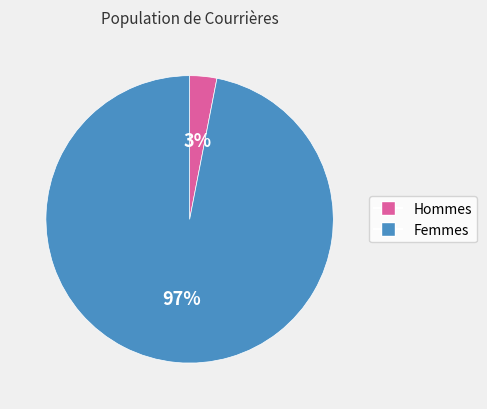

To the nearest percent, what is the average slice percentage?

50%